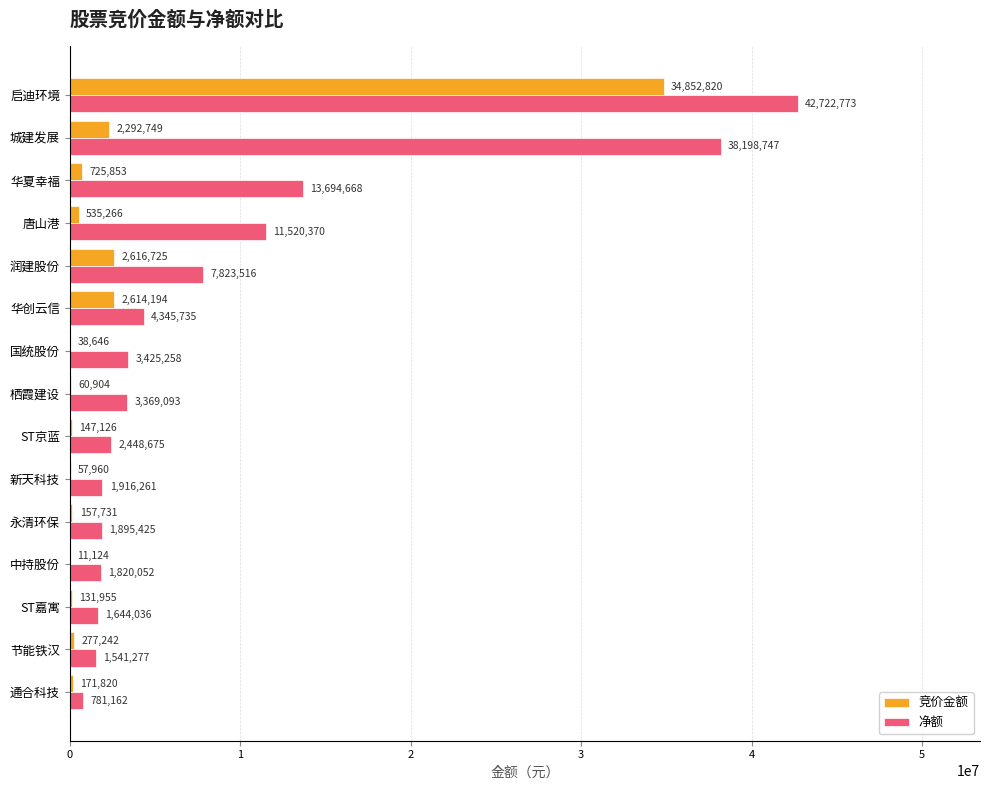

What is the greatest value displayed?

42722773